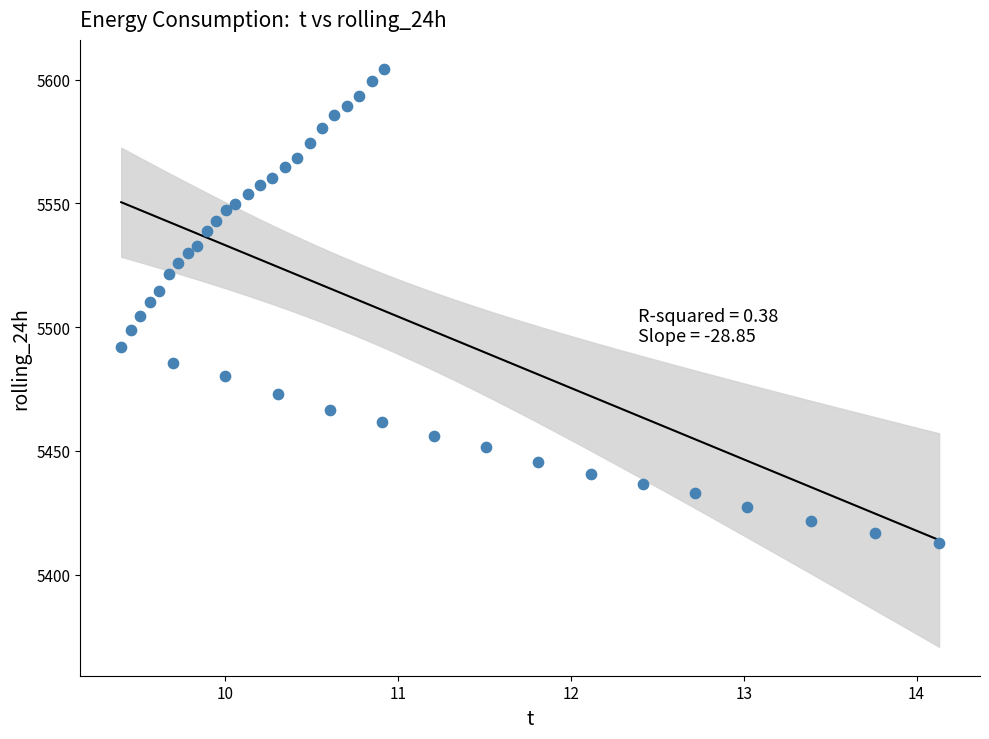

What is the range of X values (max minus min)?

4.7